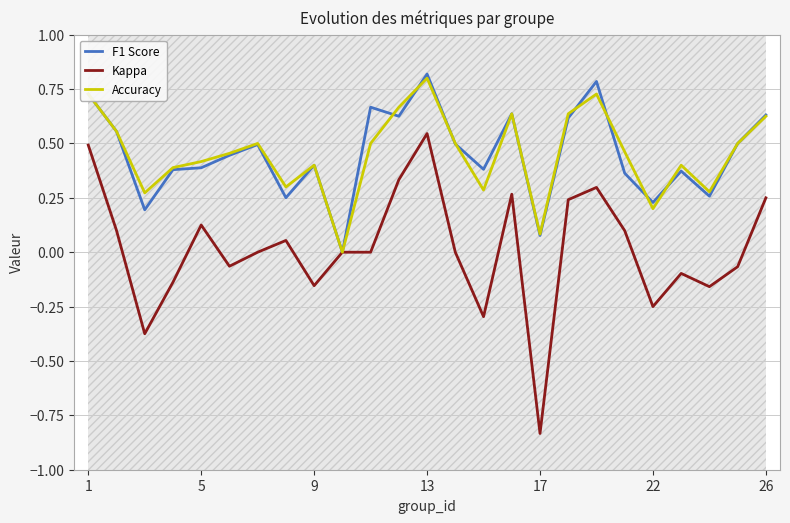

What is the value of the Accuracy point at the 3rd from the left?

0.3